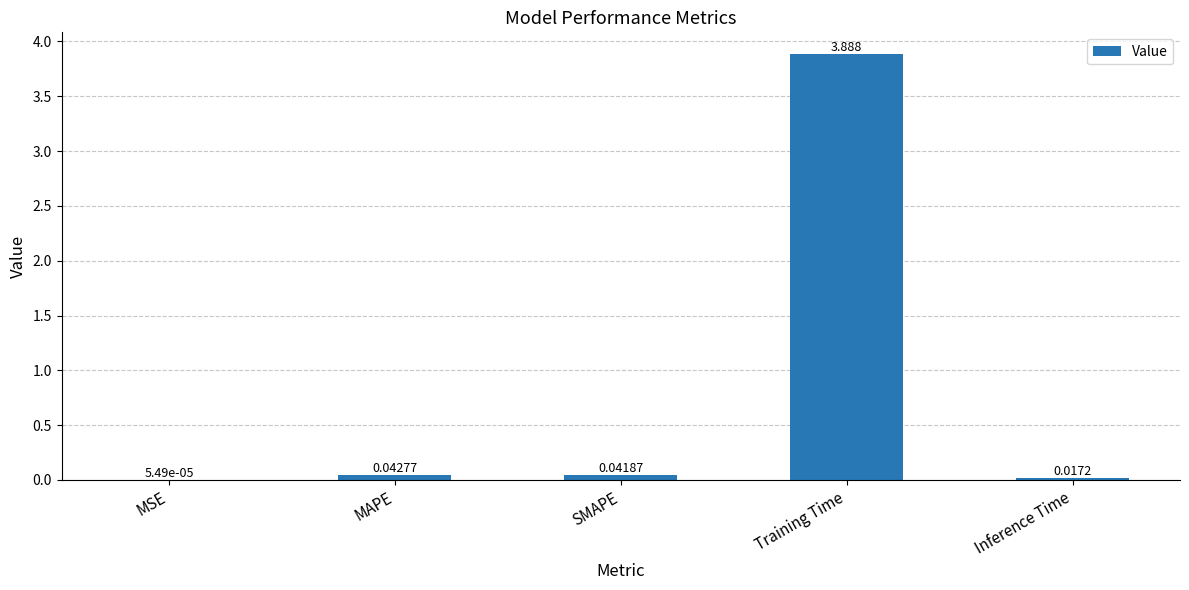

What is the sum of all values?

4.0